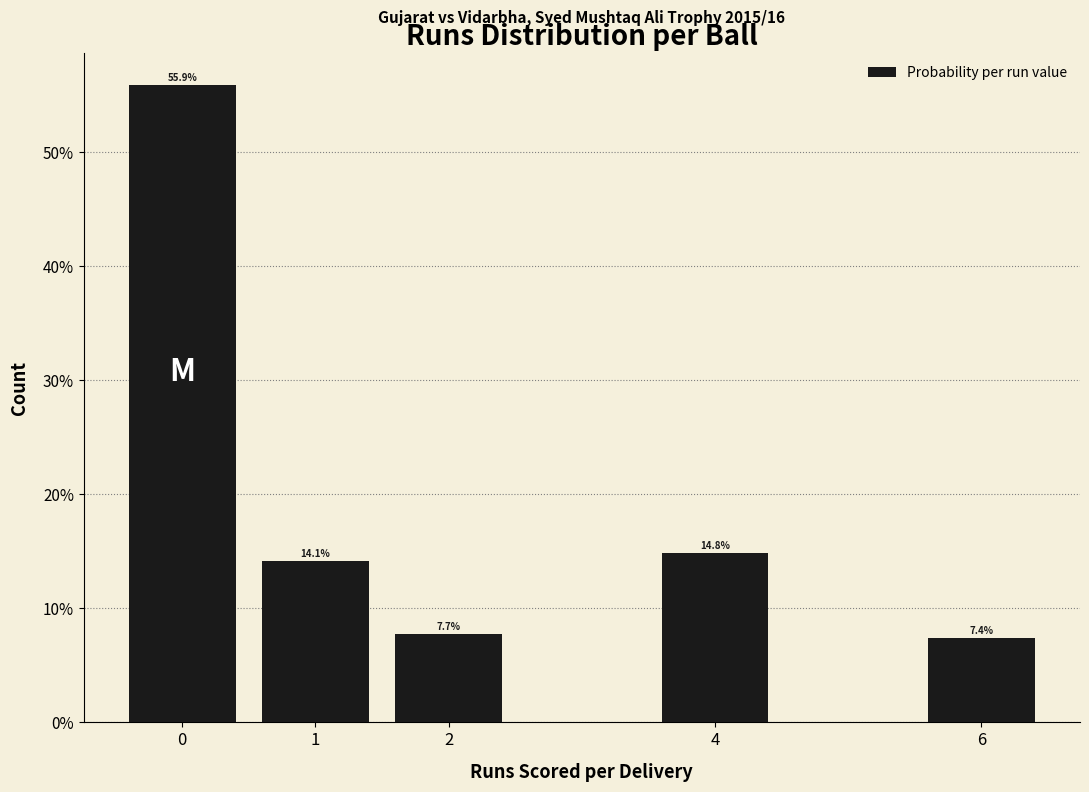

Are the bars horizontal?

No